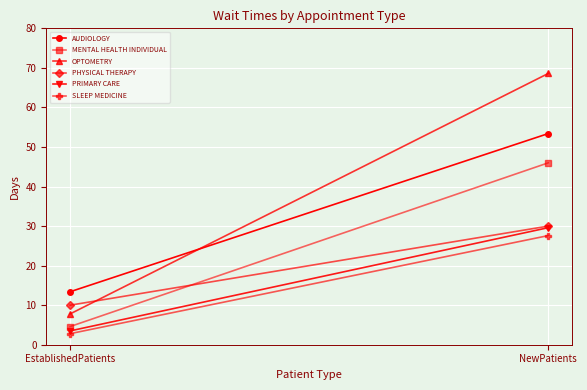

What is the label of the 2nd point from the left?

NewPatients